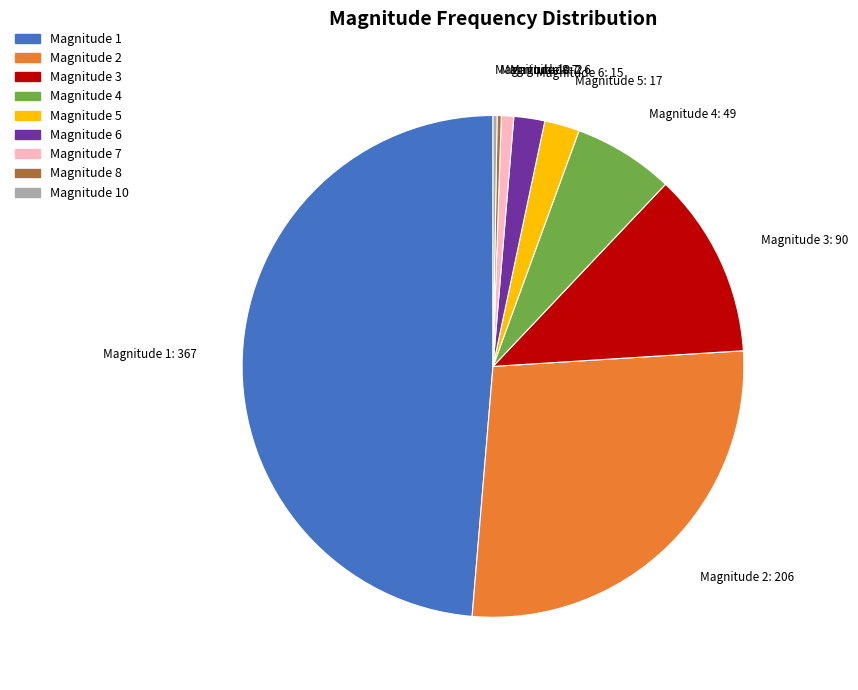

Is there a majority slice in this chart?

No